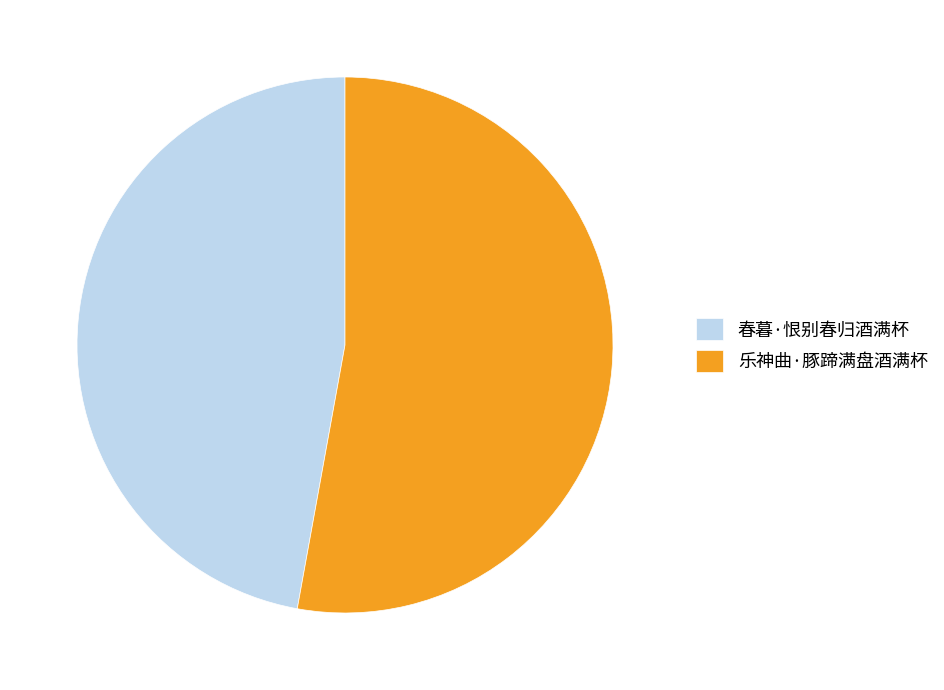

Which category has the smallest portion of the pie?

春暮·恨别春归酒满杯